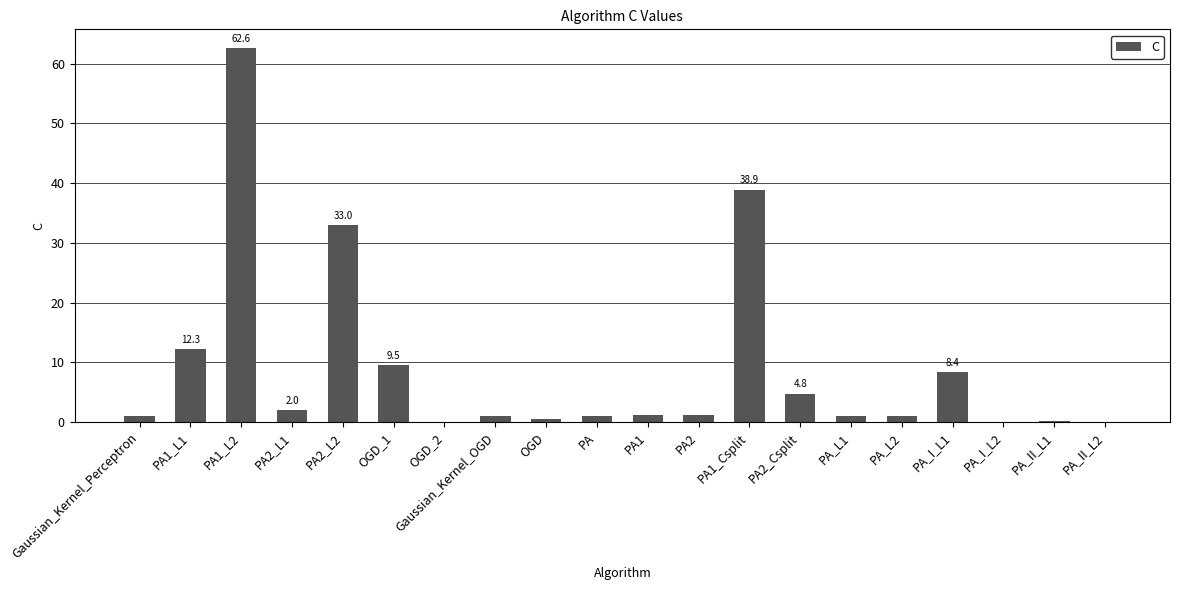

What is the difference between the values at PA_I_L2 and PA_L1?

0.9